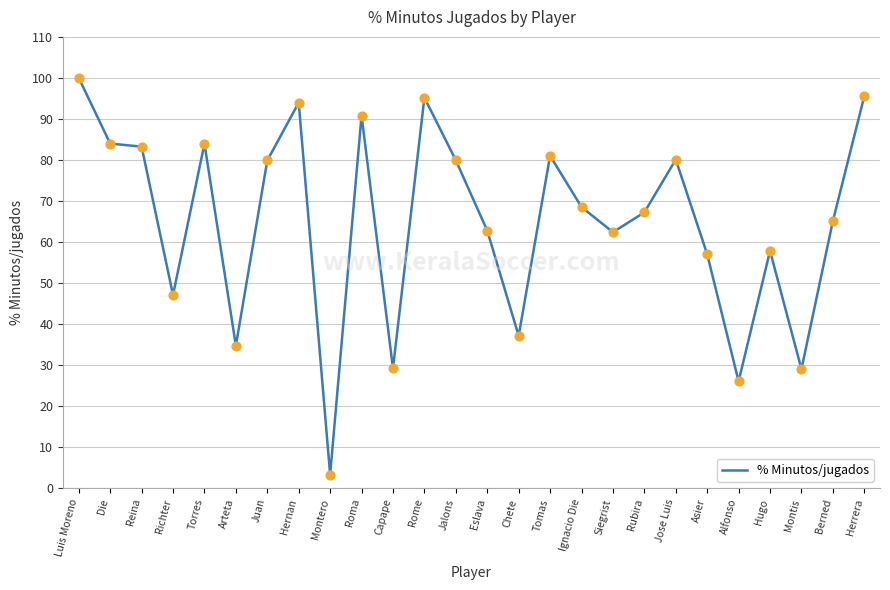

Which has a higher value, Tomas or Siegrist?

Tomas